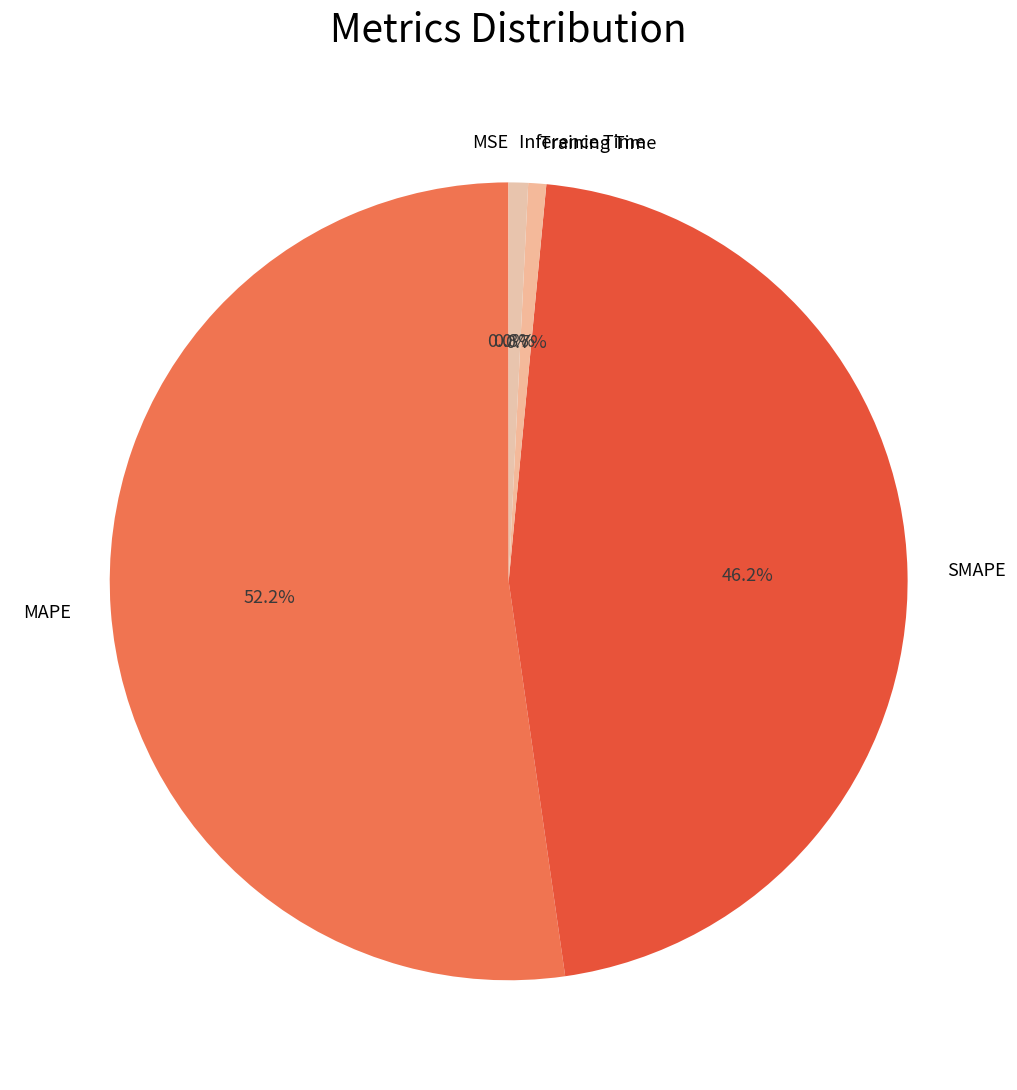

Does any single category account for the majority?

Yes